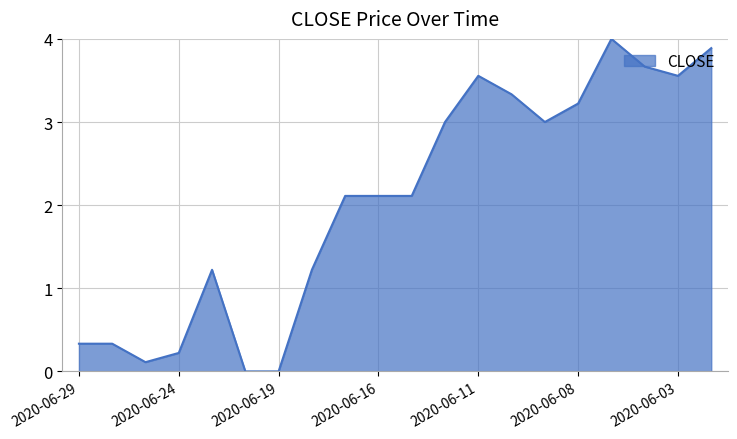

What is the greatest value displayed?

4.0